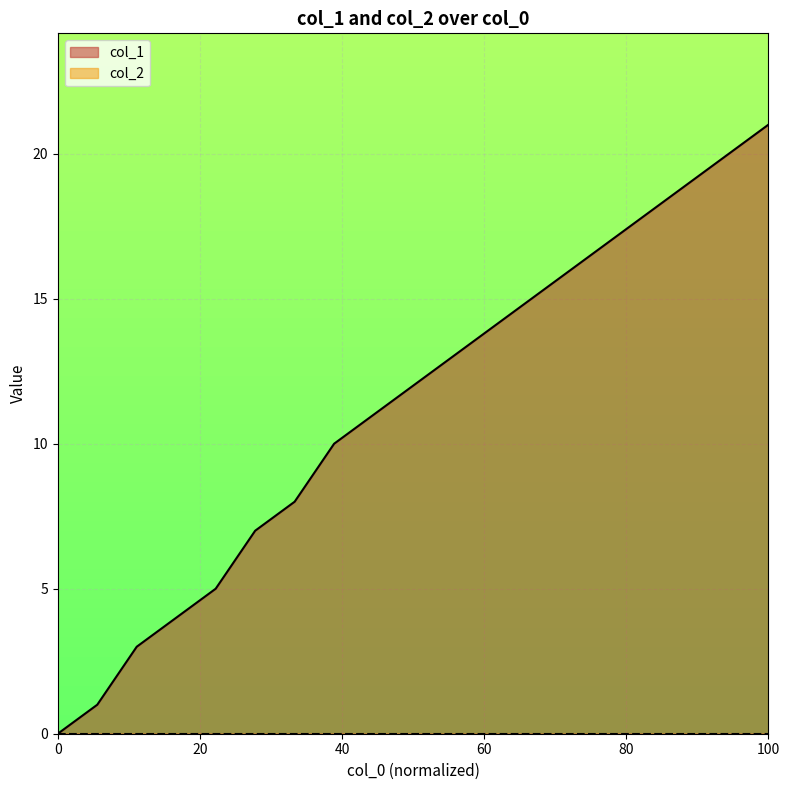

How many data points are less than 12?

9